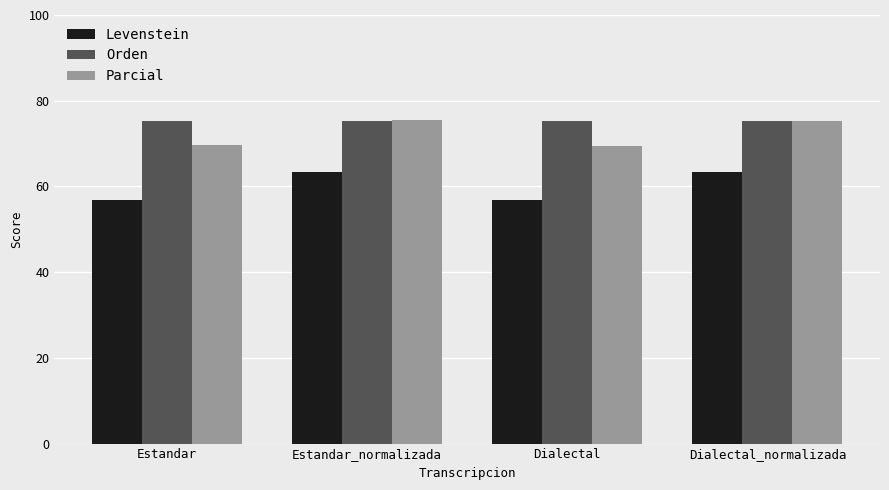

What is the minimum value for Orden?

75.2